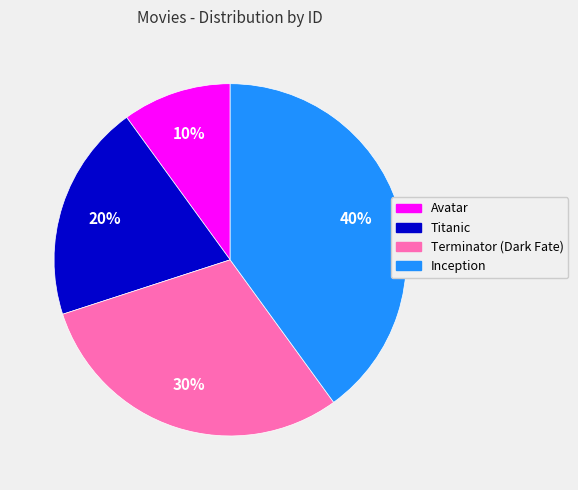

Do Terminator (Dark Fate) and Inception together represent more than half of the pie?

Yes